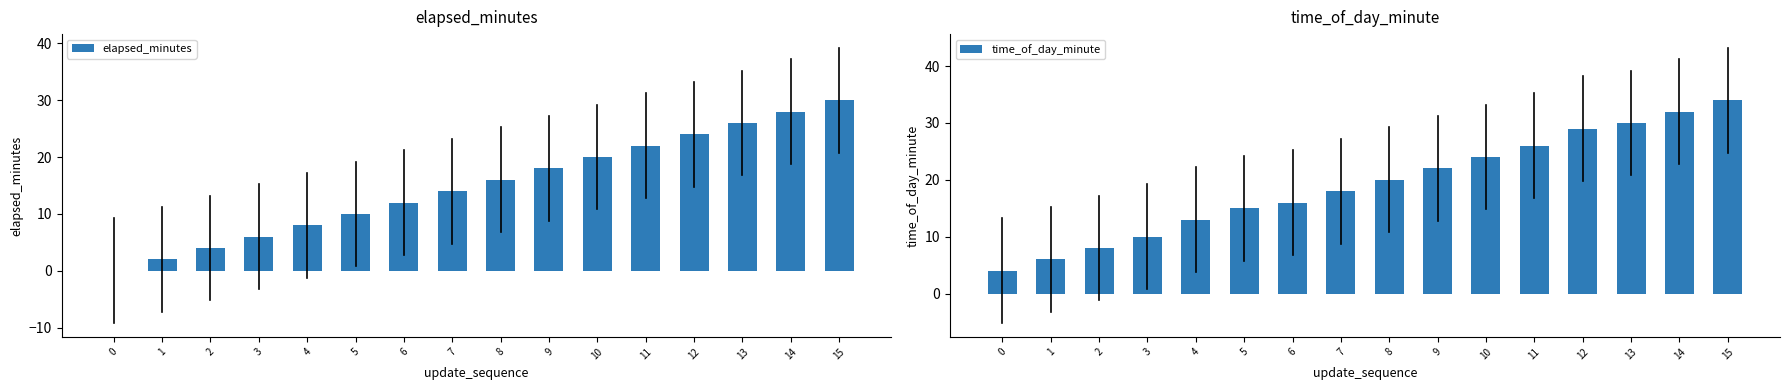

List the series in order of their overall mean, lowest first.

elapsed_minutes, time_of_day_minute